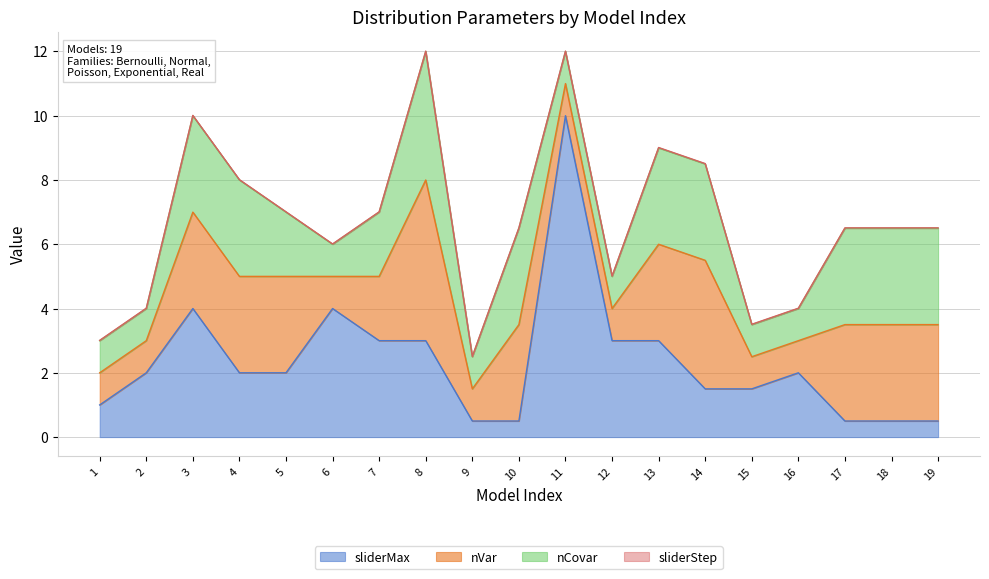

Reading right to left, list all the values displayed in this chart.

sliderMax: 0.5	0.5	0.5	2.0	1.5	1.5	3.0	3.0	10.0	0.5	0.5	3.0	3.0	4.0	2.0	2.0	4.0	2.0	1.0
nVar: 3.0	3.0	3.0	1.0	1.0	4.0	3.0	1.0	1.0	3.0	1.0	5.0	2.0	1.0	3.0	3.0	3.0	1.0	1.0
nCovar: 3.0	3.0	3.0	1.0	1.0	3.0	3.0	1.0	1.0	3.0	1.0	4.0	2.0	1.0	2.0	3.0	3.0	1.0	1.0
sliderStep: 0.0	0.0	0.0	0.0	0.0	0.0	0.0	0.0	0.0	0.0	0.0	0.0	0.0	0.0	0.0	0.0	0.0	0.0	0.0